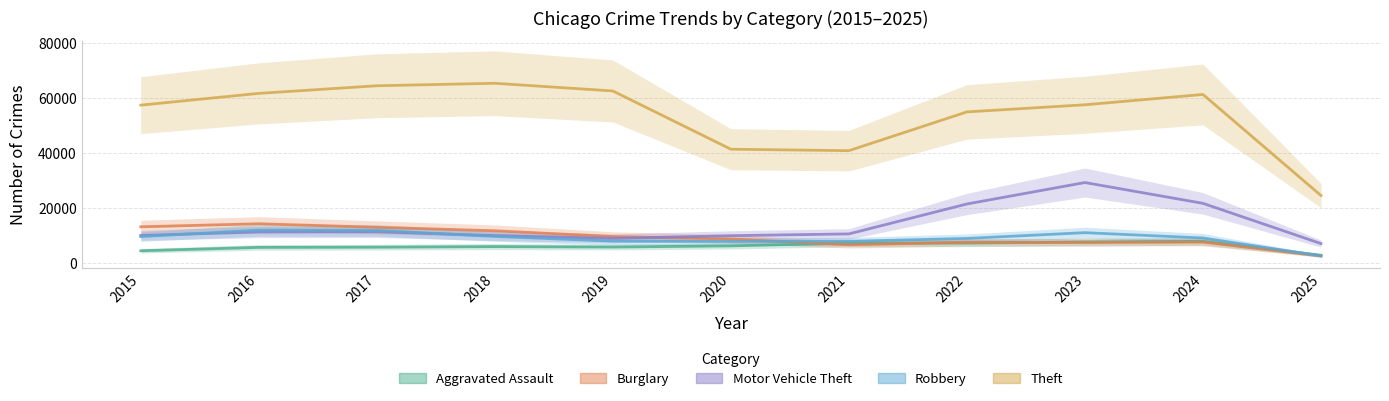

What is the sum of all Motor Vehicle Theft values?

151782